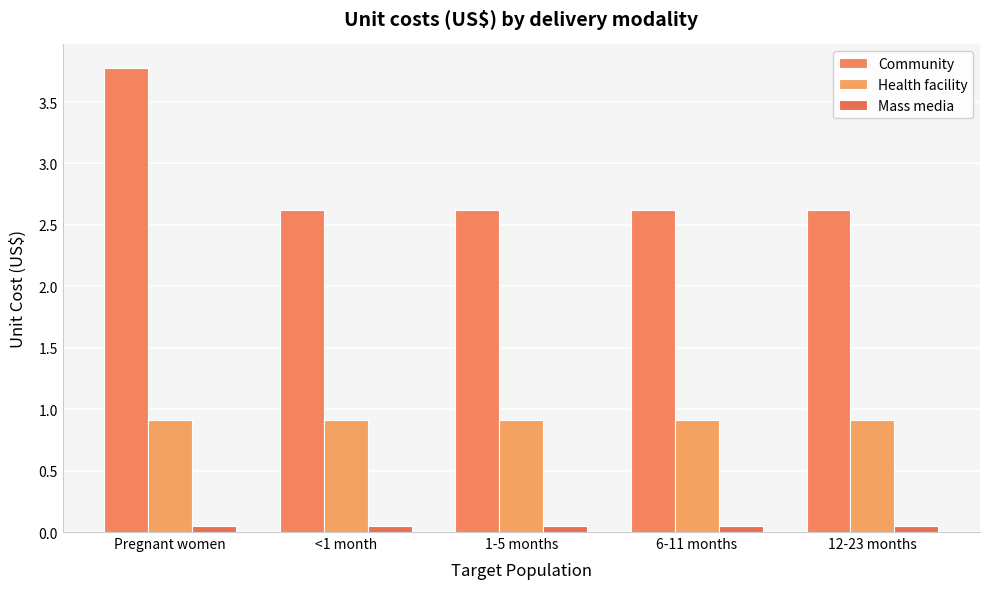

What is the maximum value shown in the chart?

3.8